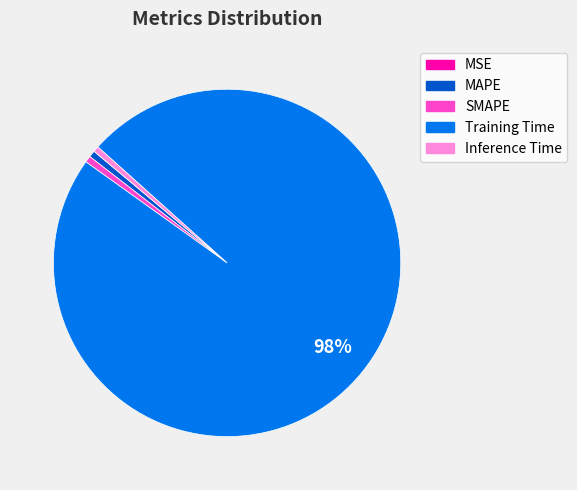

Which slice is the largest?

Training Time